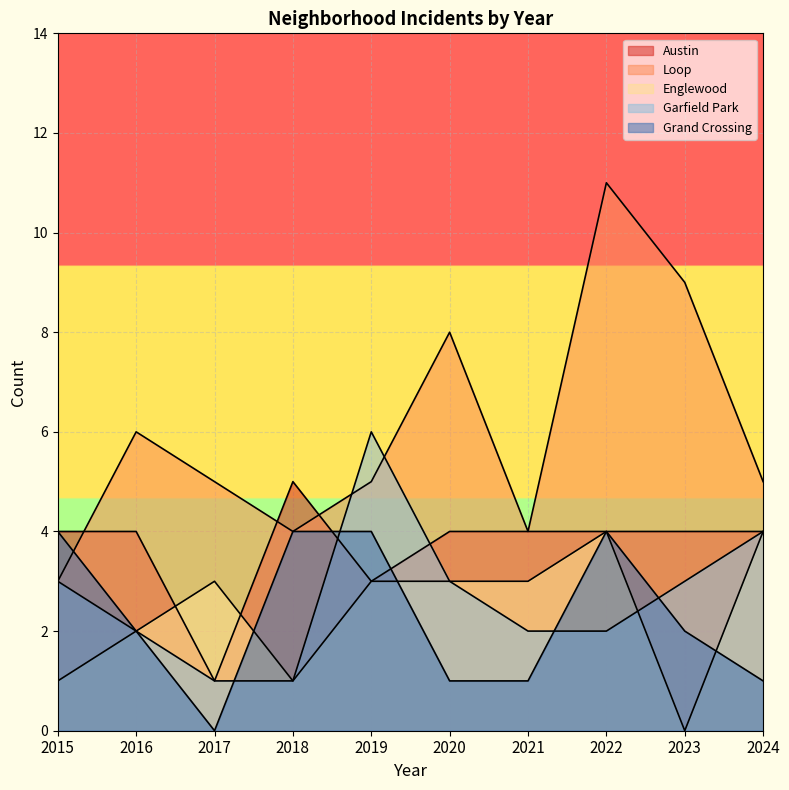

At which category is the sum across all series the highest?

2022